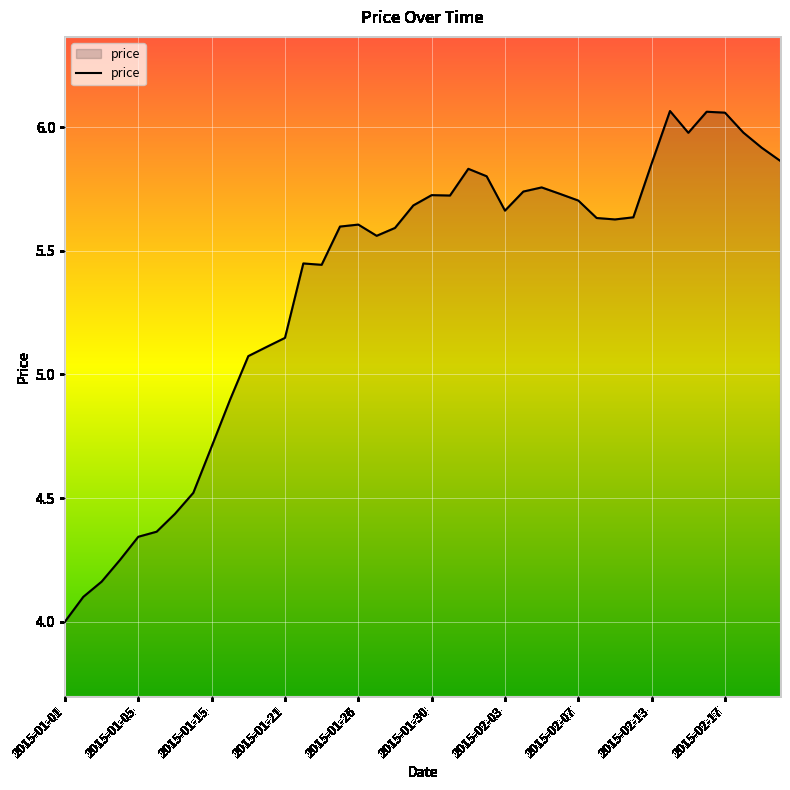

What is the difference between the maximum and minimum values?

2.1